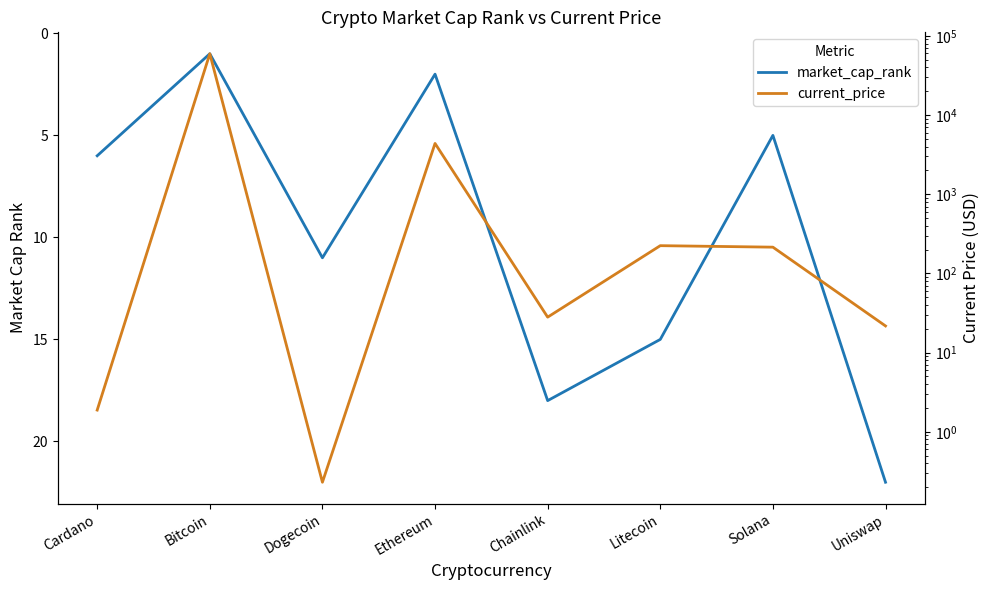

At which category does the chart reach its minimum across all series?

Dogecoin